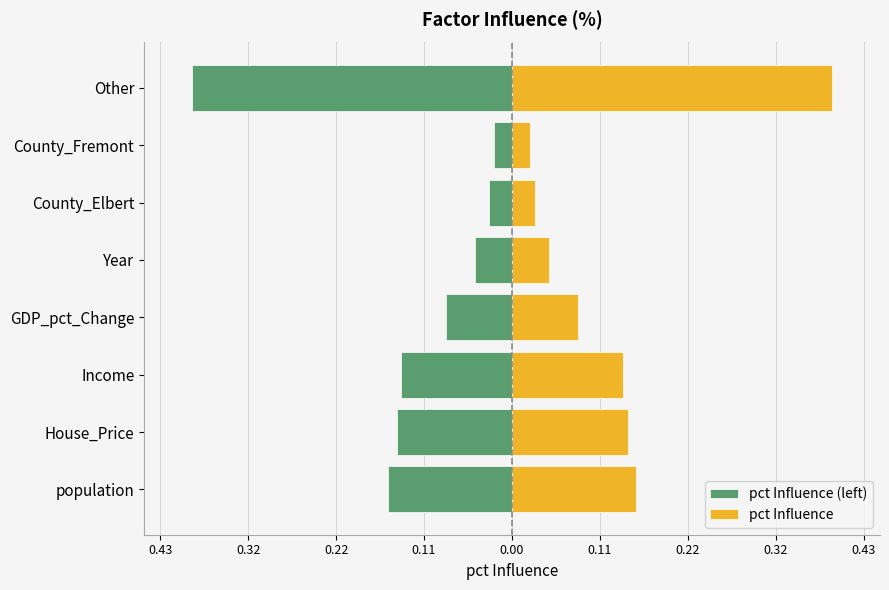

Reading left to right, extract all data points from this chart.

pct Influence (left): -0.2	-0.1	-0.1	-0.1	-0.0	-0.0	-0.0	-0.4
pct Influence: 0.2	0.1	0.1	0.1	0.0	0.0	0.0	0.4